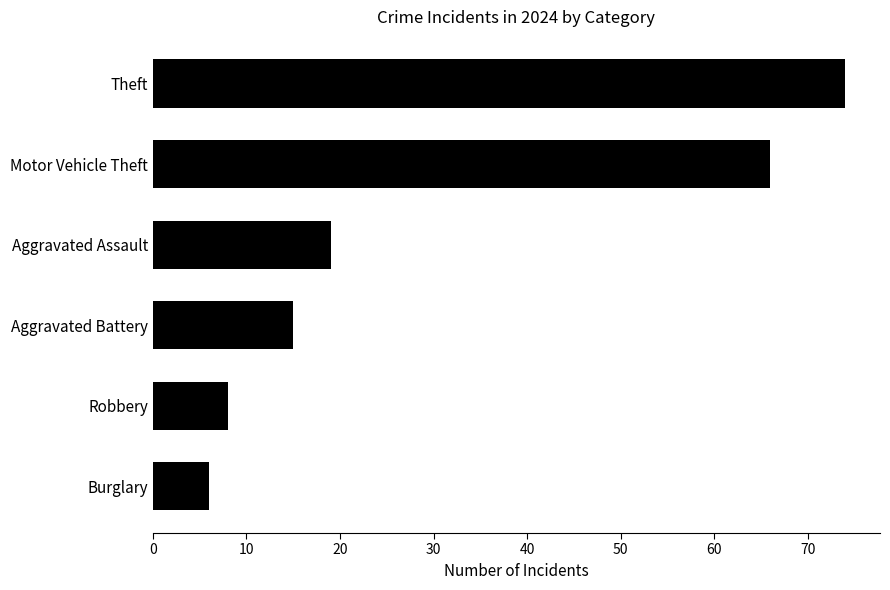

What is the average value?

31